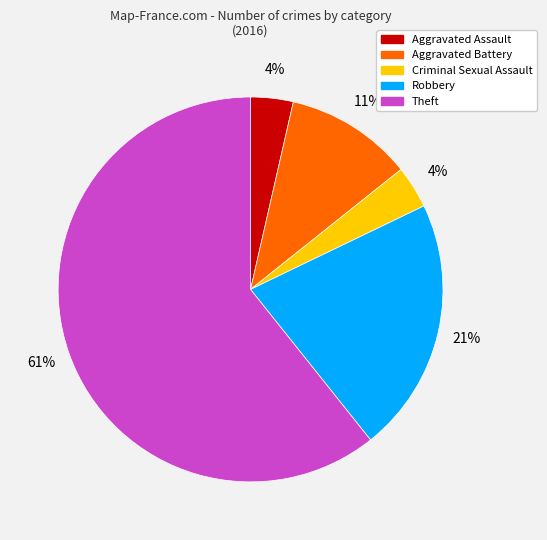

To the nearest percent, what is the average slice percentage?

20%